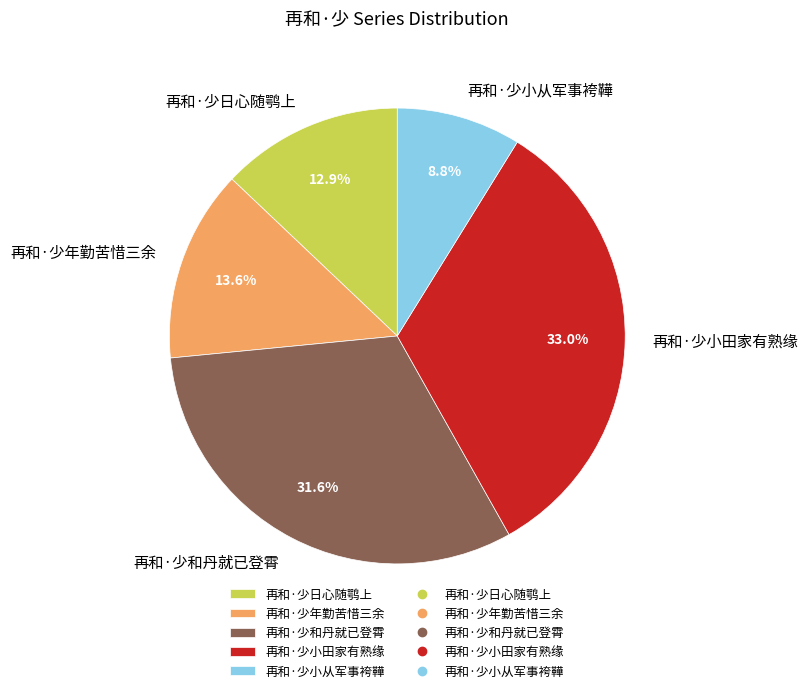

What portion of the pie excludes 再和·少小从军事袴鞾?

91.2%